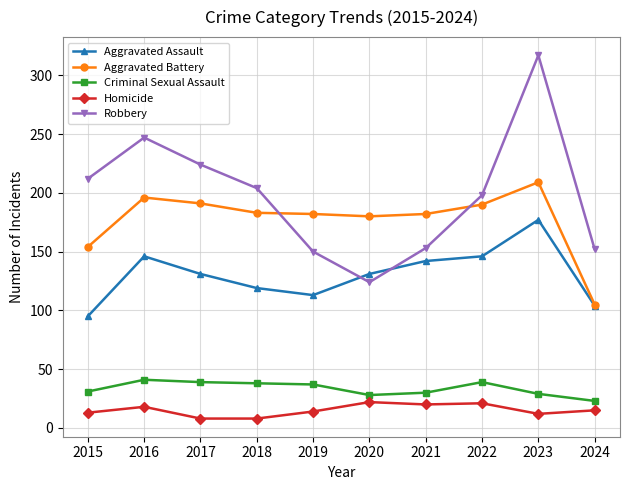

At 2019, list the series in order from largest to smallest.

Aggravated Battery, Robbery, Aggravated Assault, Criminal Sexual Assault, Homicide